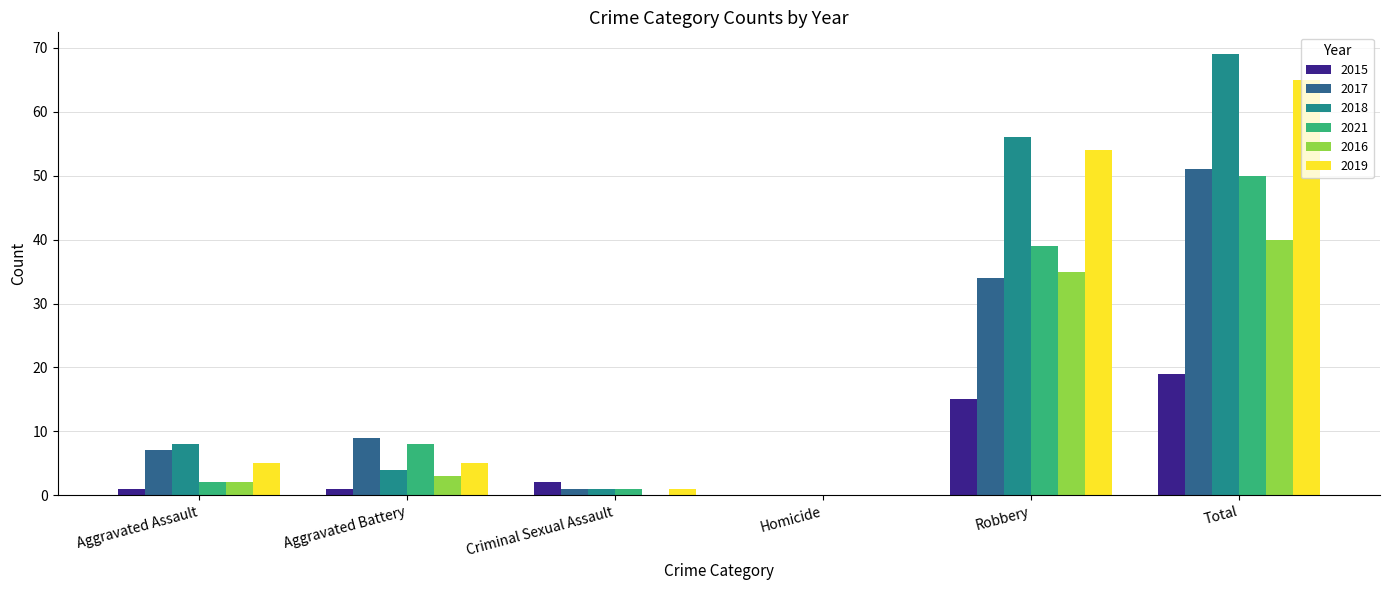

What are all the series names shown in the legend?

2015, 2017, 2018, 2021, 2016, 2019